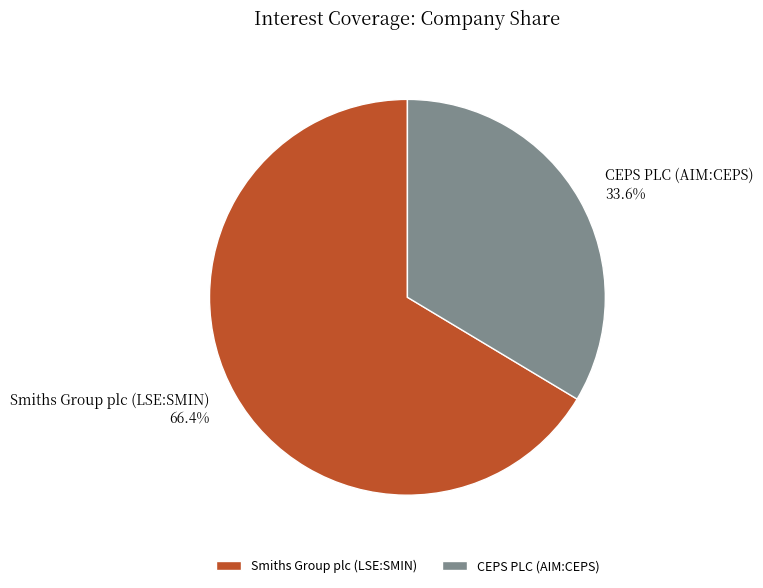

To the nearest percent, what portion does Smiths Group plc (LSE:SMIN) represent?

66%